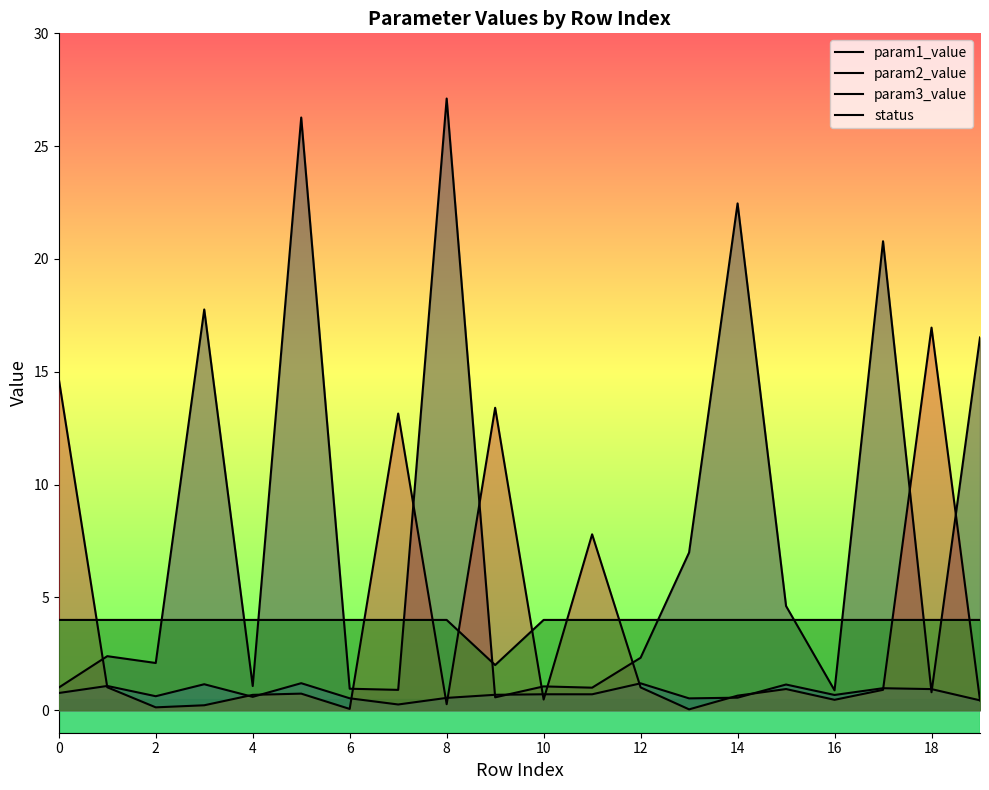

How many lines are shown in the chart?

4